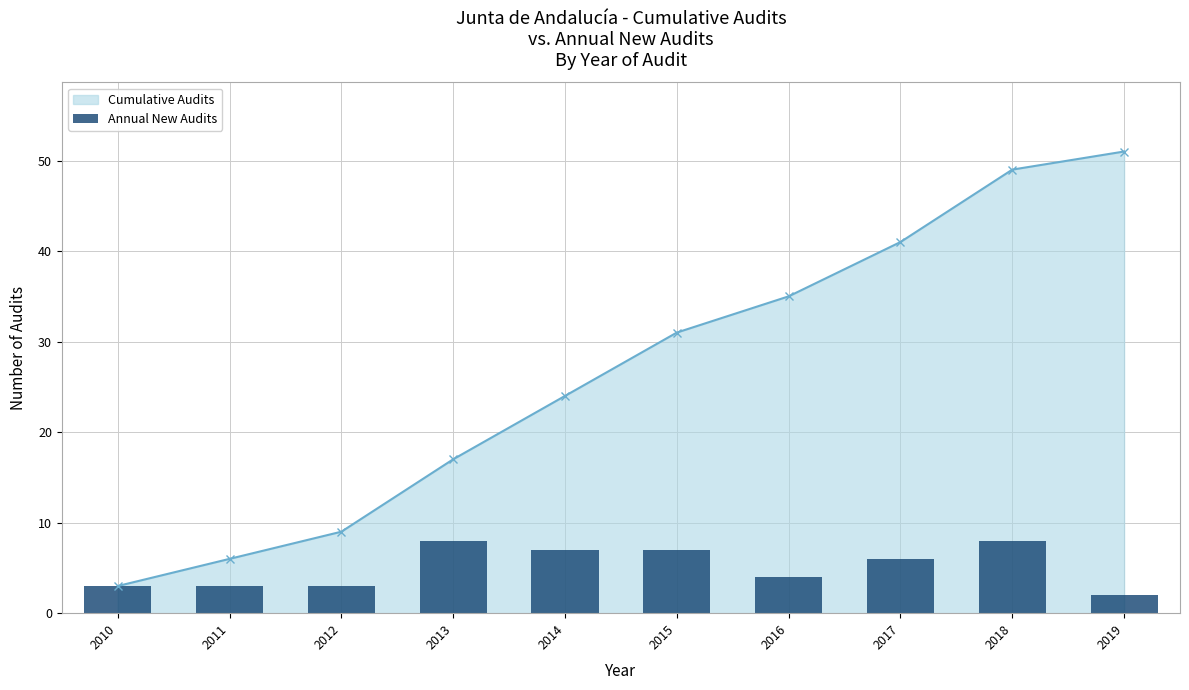

What is the difference between the maximum and minimum values?

6